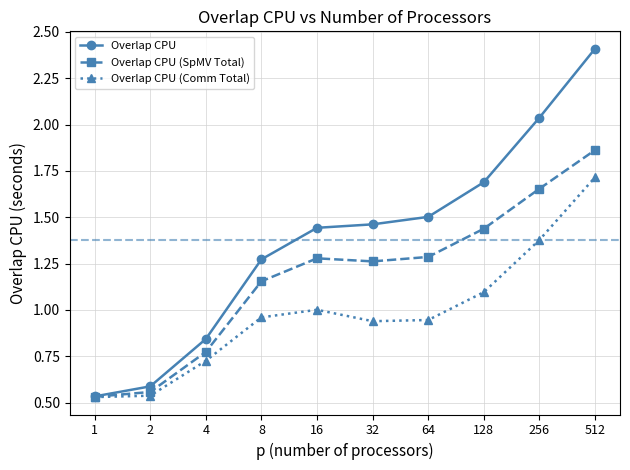

What is the total value across all series at 64?

3.7